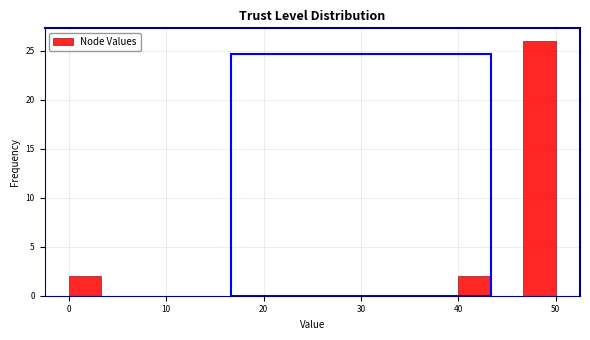

Read against the x-axis, roughly where is the centre of the tallest bar?

48